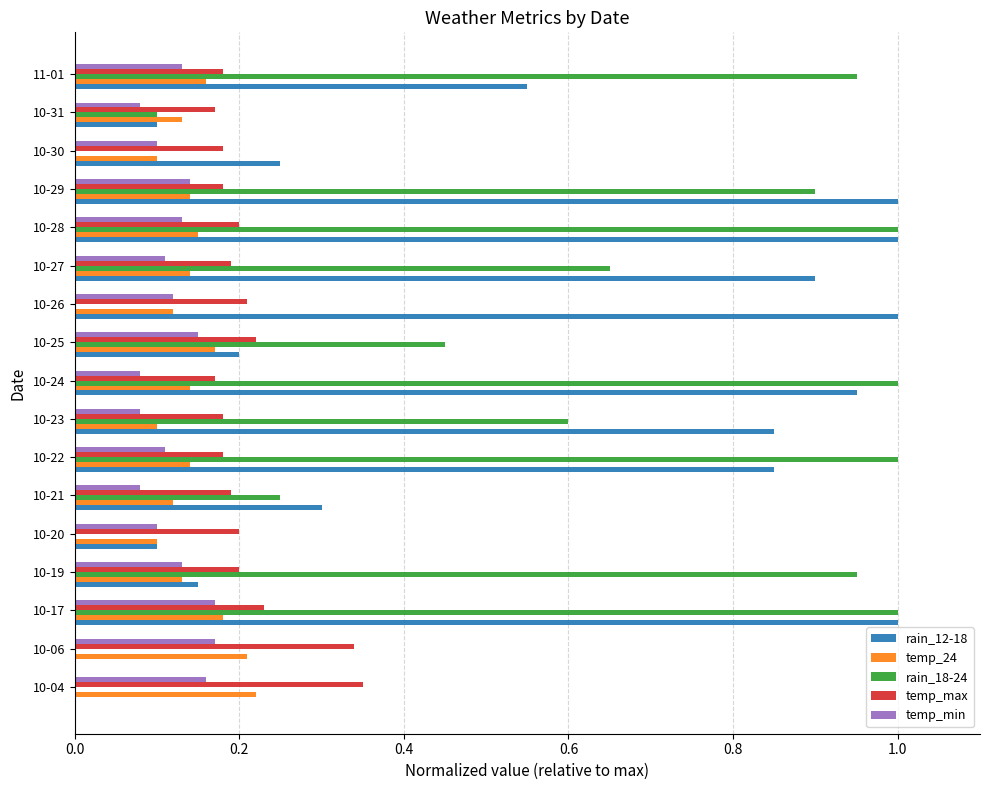

Which series changed the most between 10-23 and 10-31?

rain_12-18